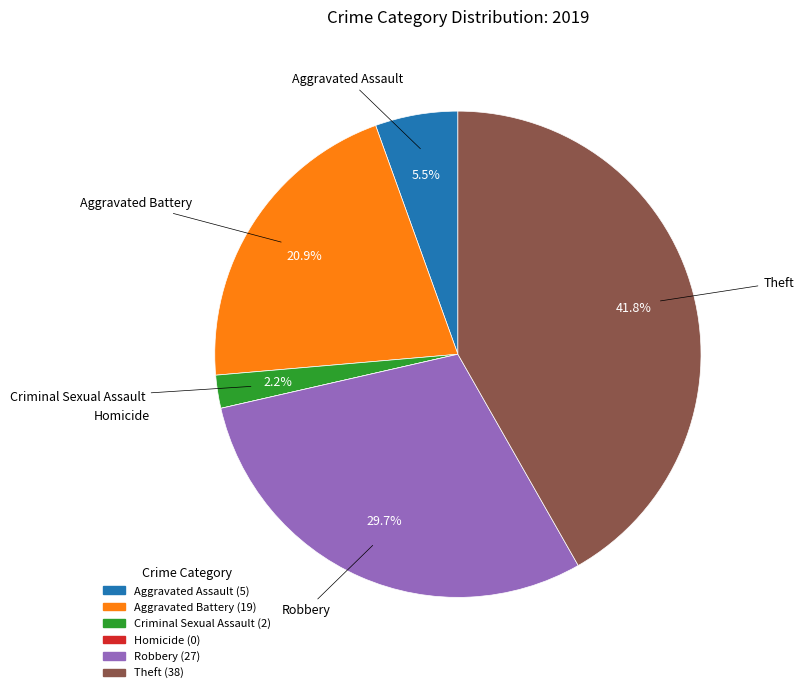

Which slice is the largest?

Theft